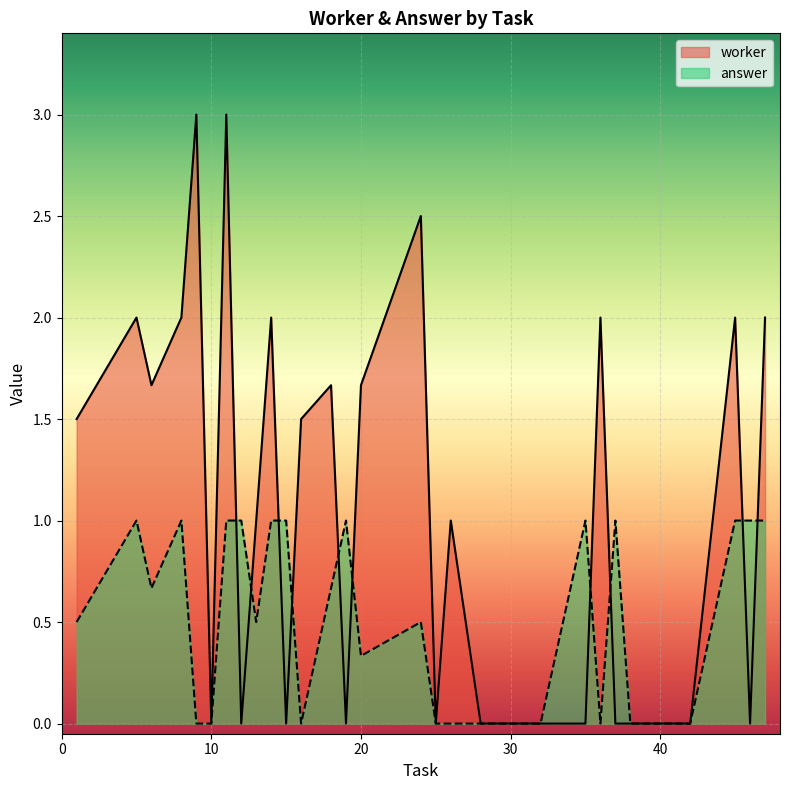

Which has a higher value, 18 or 9?

9